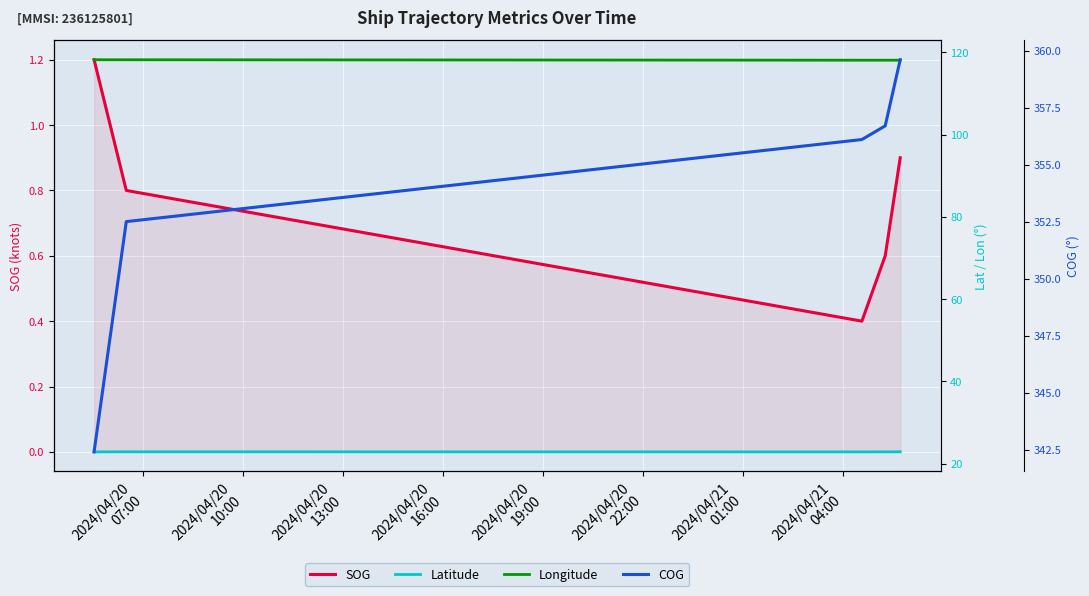

What is the lowest value of the SOG series?

0.4